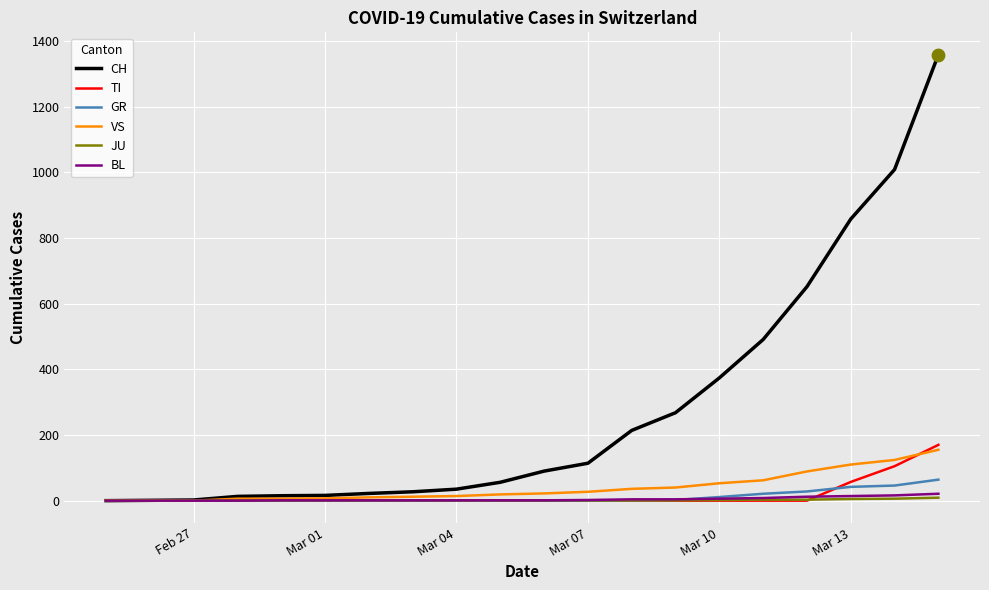

Which series has the widest spread of values?

CH